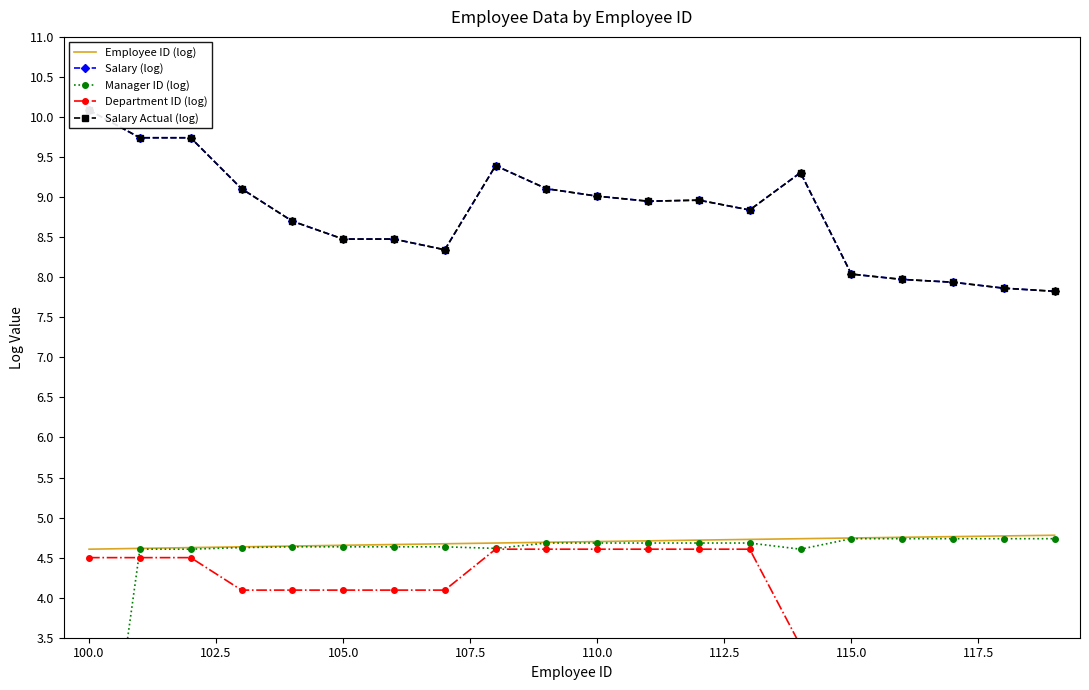

True or false: Employee ID (log) has a value of 6.9 at 115.0.

False